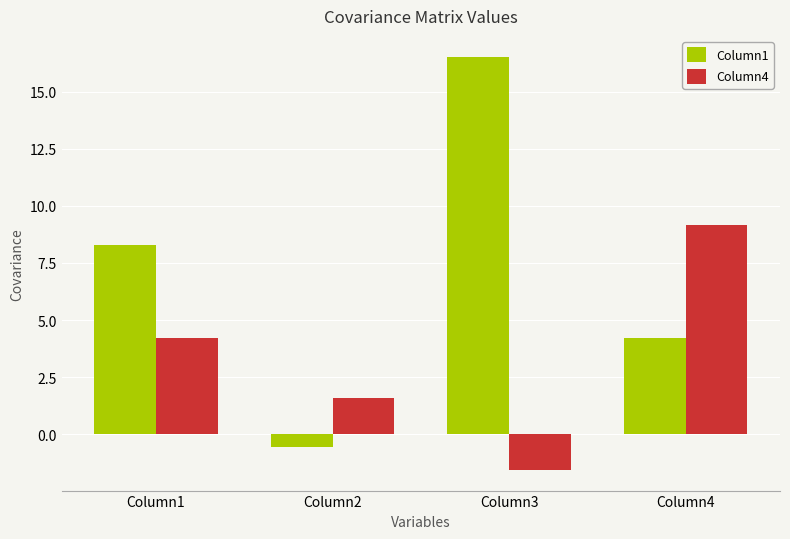

The Column1 series shows 6.8 at Column4. True or false?

False